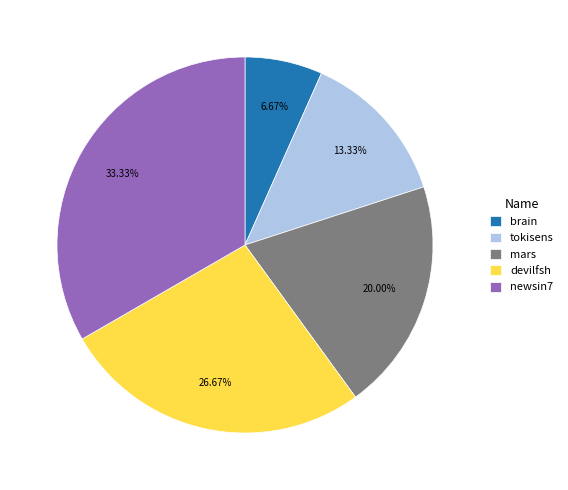

Which slice is the smallest?

brain